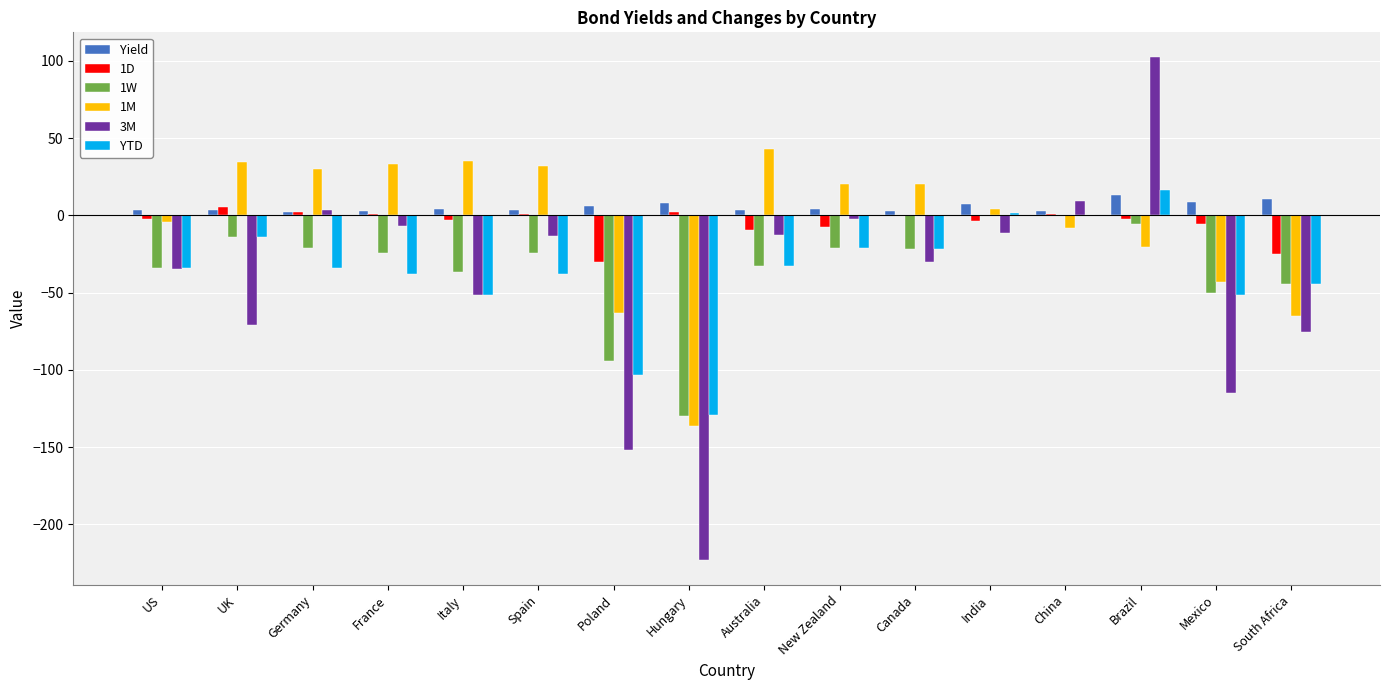

Is the value of 3M at China greater than the value of YTD at Australia?

Yes